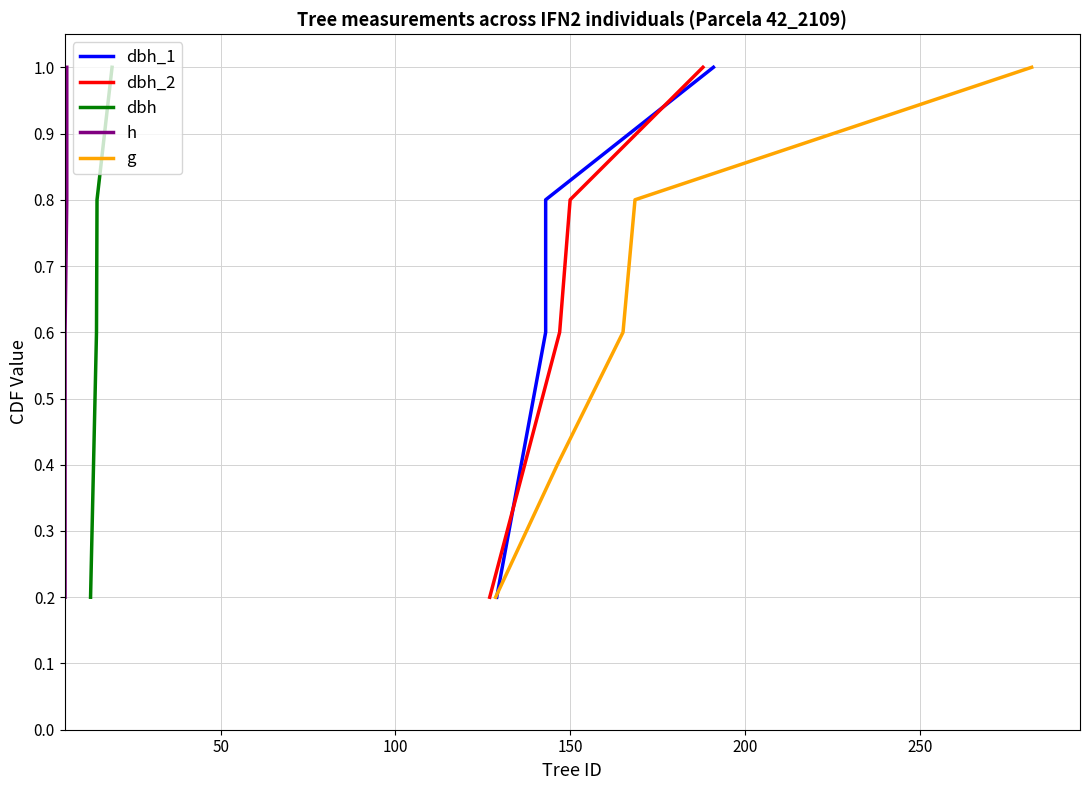

What is the highest value of the dbh_2 series?

1.0